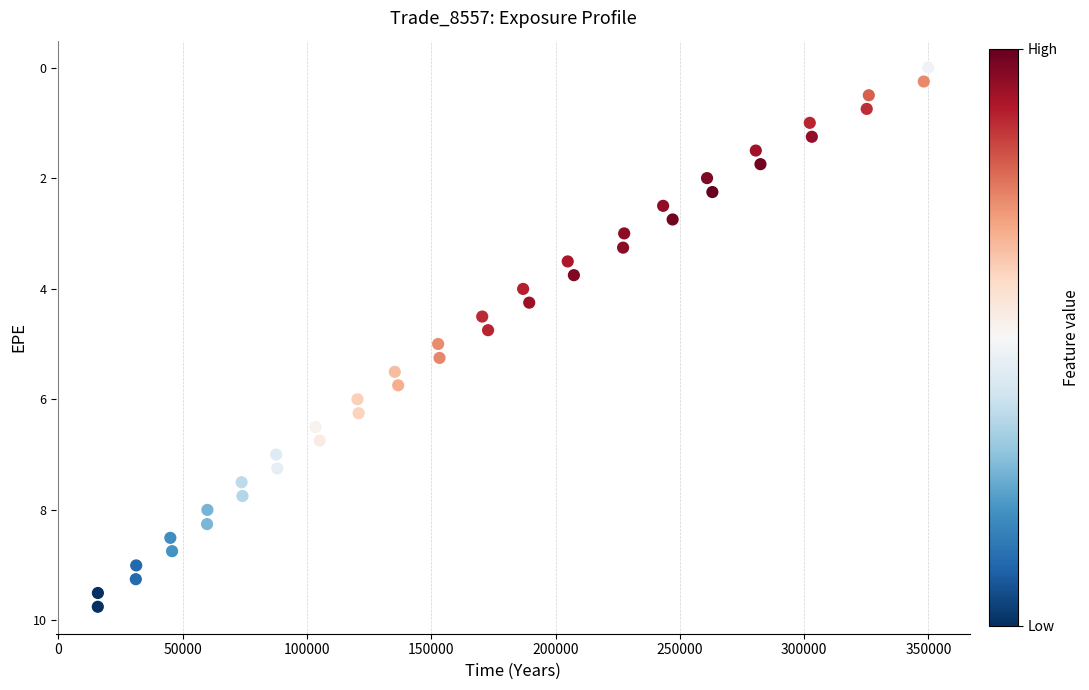

What is the range of X values (max minus min)?

334003.7